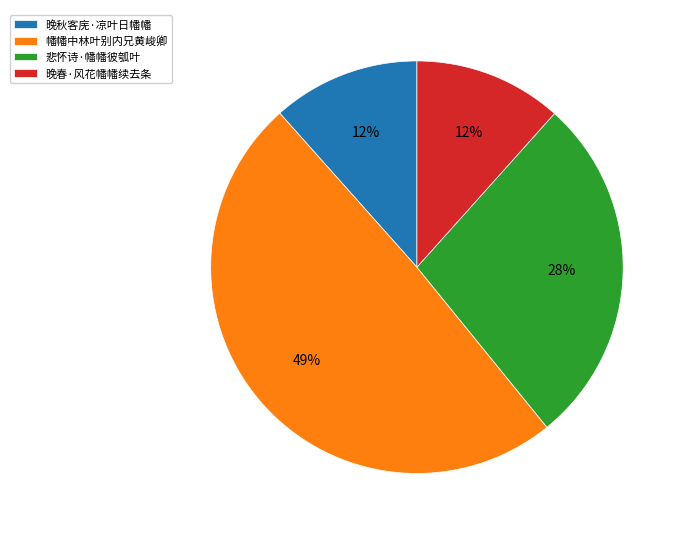

Which category has the biggest portion of the pie?

幡幡中林叶别内兄黄峻卿